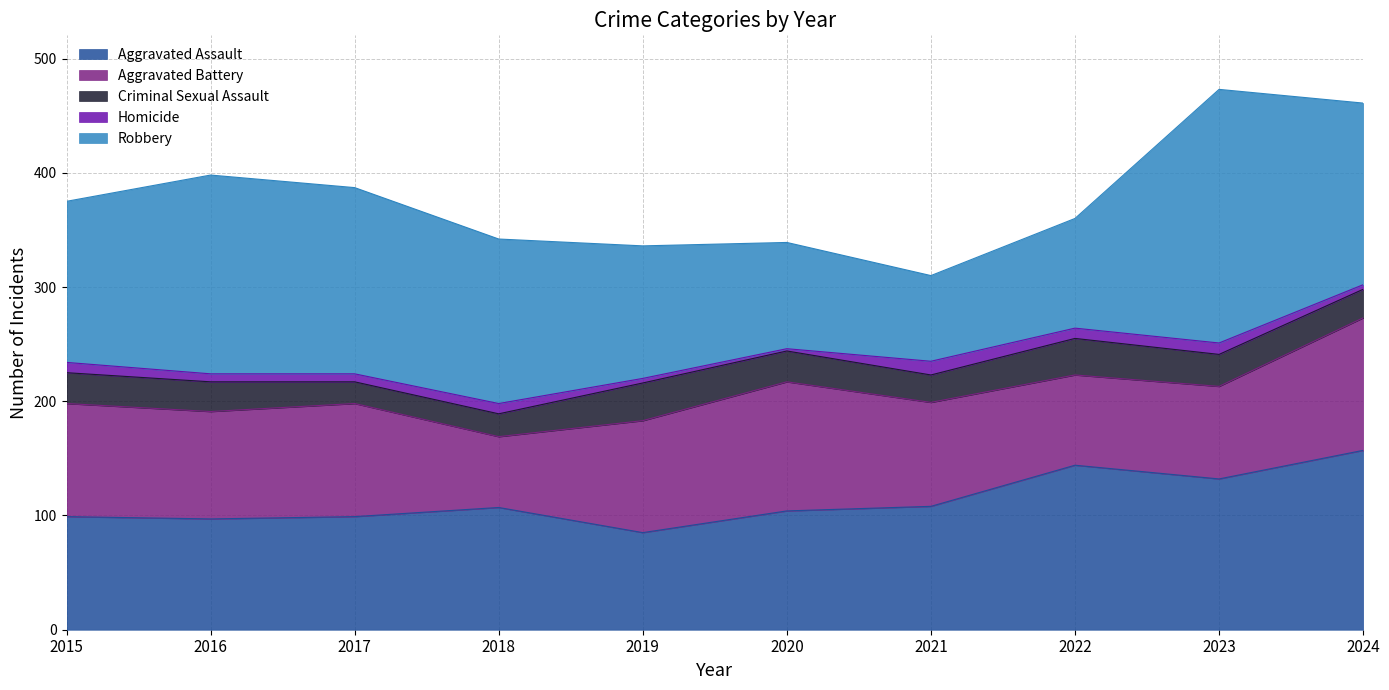

True or false: Aggravated Battery and Homicide cross at least once.

False